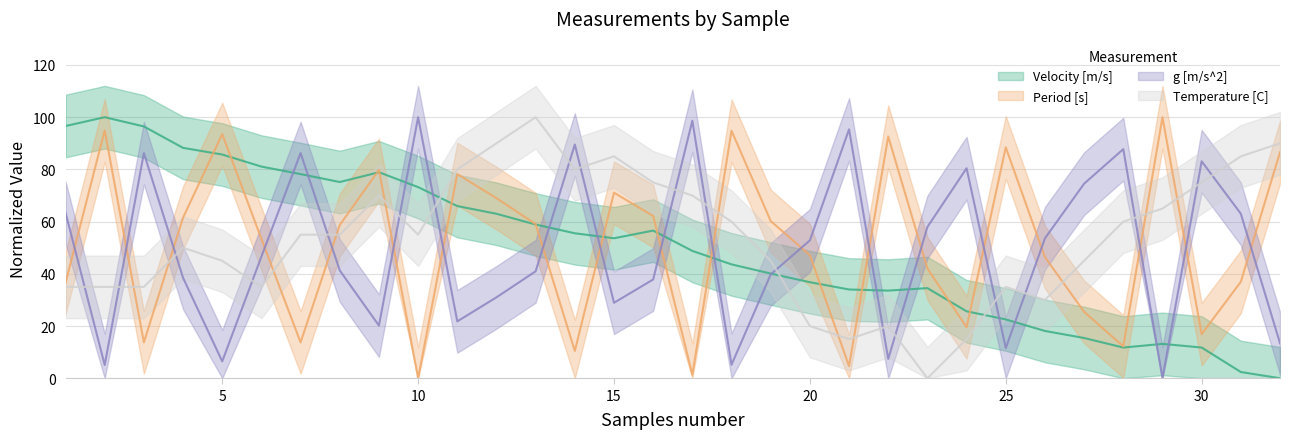

What is the sum of the Temperature [C] values at 20 and 10?

75.0